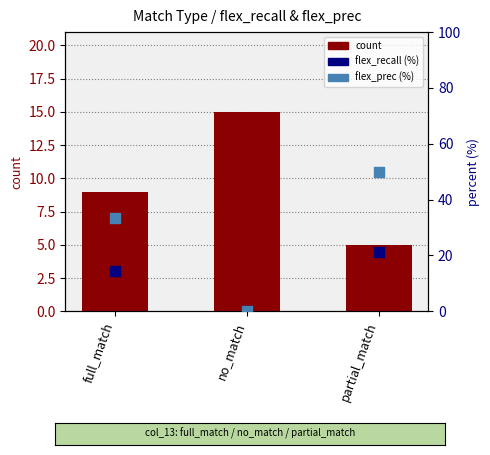

At which category is the sum across all series the highest?

partial_match